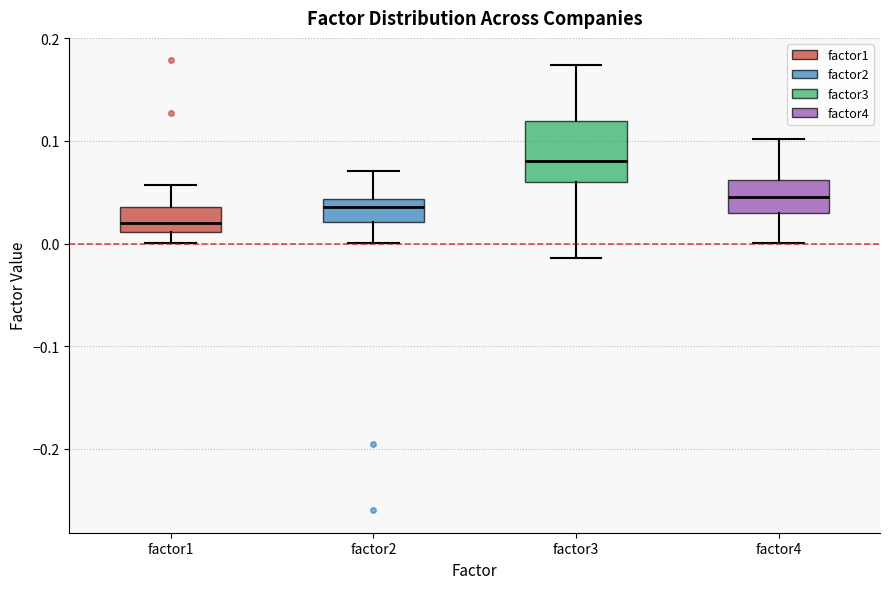

Comparing the boxes themselves (not the whiskers), which one is the tallest?

factor3